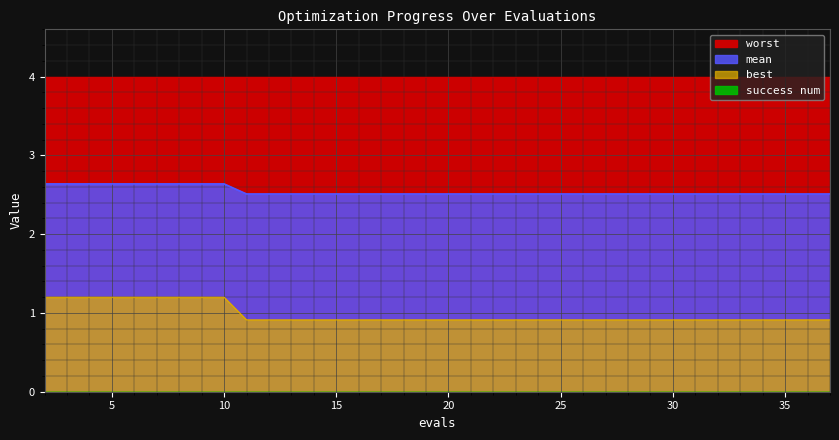

The value of mean at 15 is 1.3. True or false?

False